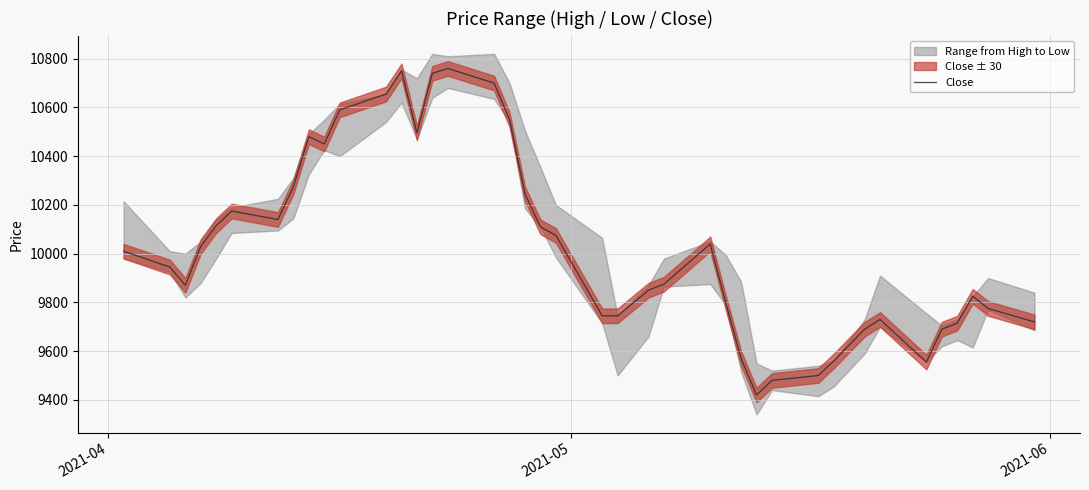

What is the minimum value for Close?

9420